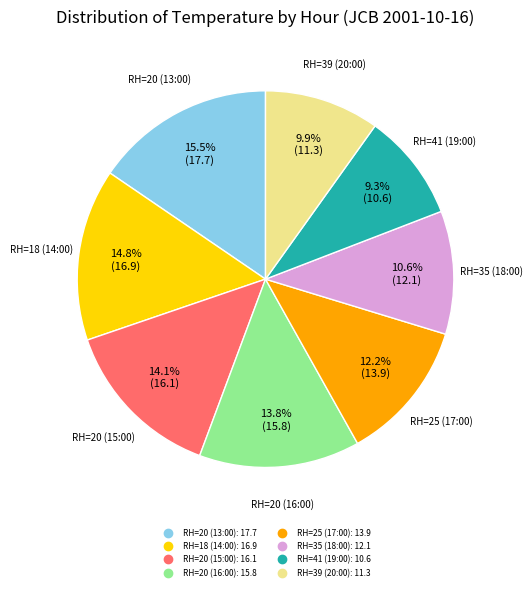

What is the smallest slice in the pie chart?

RH=41 (19:00)